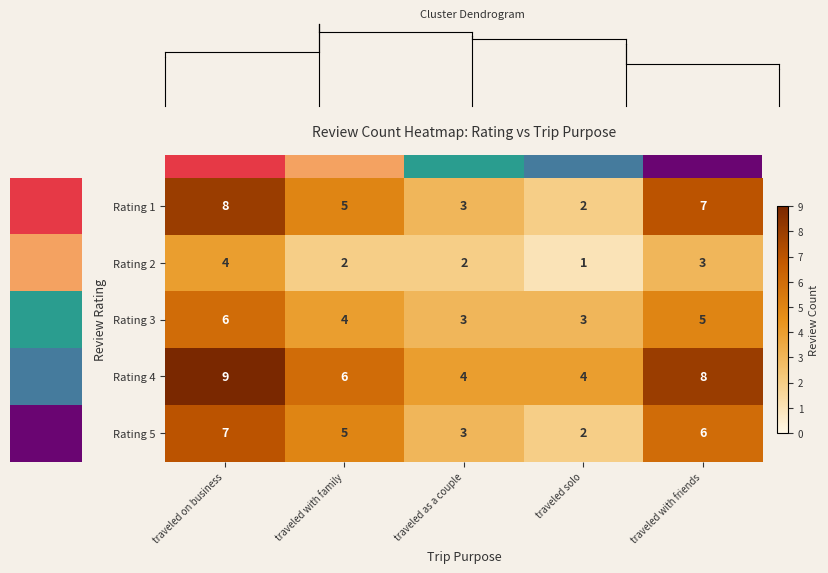

At which label does Rating 5 reach its minimum?

traveled solo